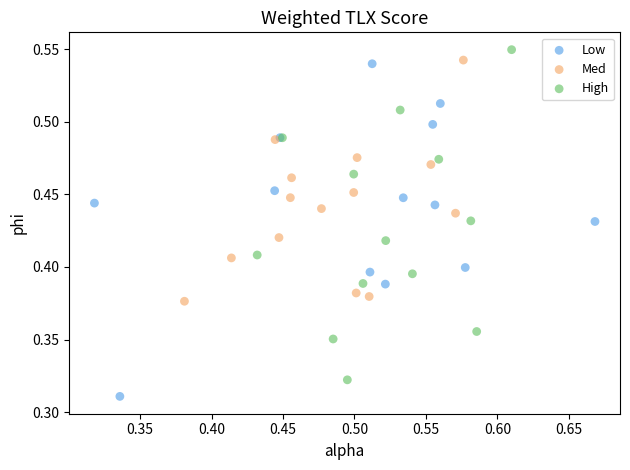

What are all the series names shown in the legend?

Low, Med, High